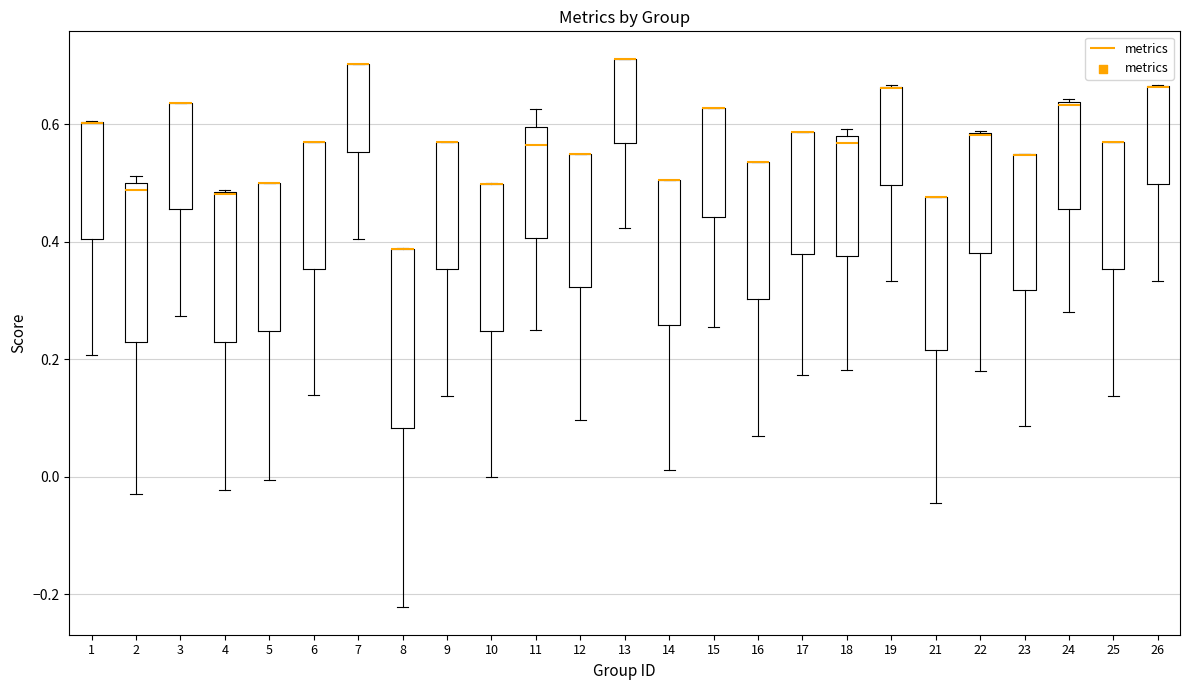

Reading left to right, read every box against the y-axis: the position of its median line, the range the box covers, and the ends of its whiskers. The values are not printed on the chart, so give them approximately, as read against the axis.

1: median 0.60 (drawn on the box's upper edge), box 0.40 to 0.60, whiskers 0.20 to 0.60
2: median 0.48, box 0.22 to 0.50, whiskers -0.02 to 0.52
3: median 0.64 (drawn on the box's upper edge), box 0.46 to 0.64, whiskers 0.28 to 0.64
4: median 0.48 (drawn on the box's upper edge), box 0.22 to 0.48, whiskers -0.02 to 0.48
5: median 0.50 (drawn on the box's upper edge), box 0.24 to 0.50, whiskers 0.00 to 0.50
6: median 0.56 (drawn on the box's upper edge), box 0.36 to 0.56, whiskers 0.14 to 0.56
7: median 0.70 (drawn on the box's upper edge), box 0.56 to 0.70, whiskers 0.40 to 0.70
8: median 0.38 (drawn on the box's upper edge), box 0.08 to 0.38, whiskers -0.22 to 0.38
9: median 0.56 (drawn on the box's upper edge), box 0.36 to 0.56, whiskers 0.14 to 0.56
10: median 0.50 (drawn on the box's upper edge), box 0.24 to 0.50, whiskers 0.00 to 0.50
11: median 0.56, box 0.40 to 0.60, whiskers 0.26 to 0.62
12: median 0.54 (drawn on the box's upper edge), box 0.32 to 0.54, whiskers 0.10 to 0.54
13: median 0.72 (drawn on the box's upper edge), box 0.56 to 0.72, whiskers 0.42 to 0.72
14: median 0.50 (drawn on the box's upper edge), box 0.26 to 0.50, whiskers 0.02 to 0.50
15: median 0.62 (drawn on the box's upper edge), box 0.44 to 0.62, whiskers 0.26 to 0.62
16: median 0.54 (drawn on the box's upper edge), box 0.30 to 0.54, whiskers 0.06 to 0.54
17: median 0.58 (drawn on the box's upper edge), box 0.38 to 0.58, whiskers 0.18 to 0.58
18: median 0.56, box 0.38 to 0.58, whiskers 0.18 to 0.60
19: median 0.66 (drawn on the box's upper edge), box 0.50 to 0.66, whiskers 0.34 to 0.66
21: median 0.48 (drawn on the box's upper edge), box 0.22 to 0.48, whiskers -0.04 to 0.48
22: median 0.58 (drawn on the box's upper edge), box 0.38 to 0.58, whiskers 0.18 to 0.58
23: median 0.54 (drawn on the box's upper edge), box 0.32 to 0.54, whiskers 0.08 to 0.54
24: median 0.64, box 0.46 to 0.64, whiskers 0.28 to 0.64
25: median 0.56 (drawn on the box's upper edge), box 0.36 to 0.56, whiskers 0.14 to 0.56
26: median 0.66 (drawn on the box's upper edge), box 0.50 to 0.66, whiskers 0.34 to 0.66